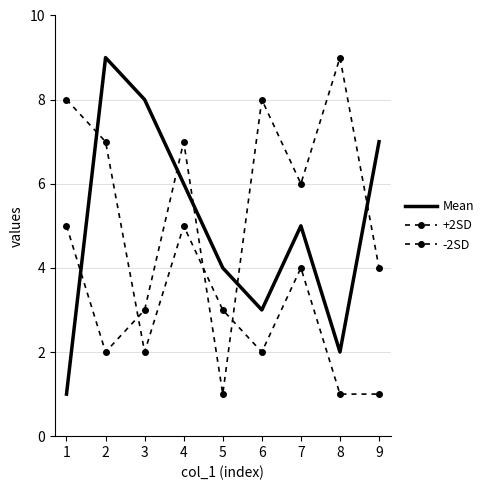

Is it true that -2SD equals 3 at 6?

False